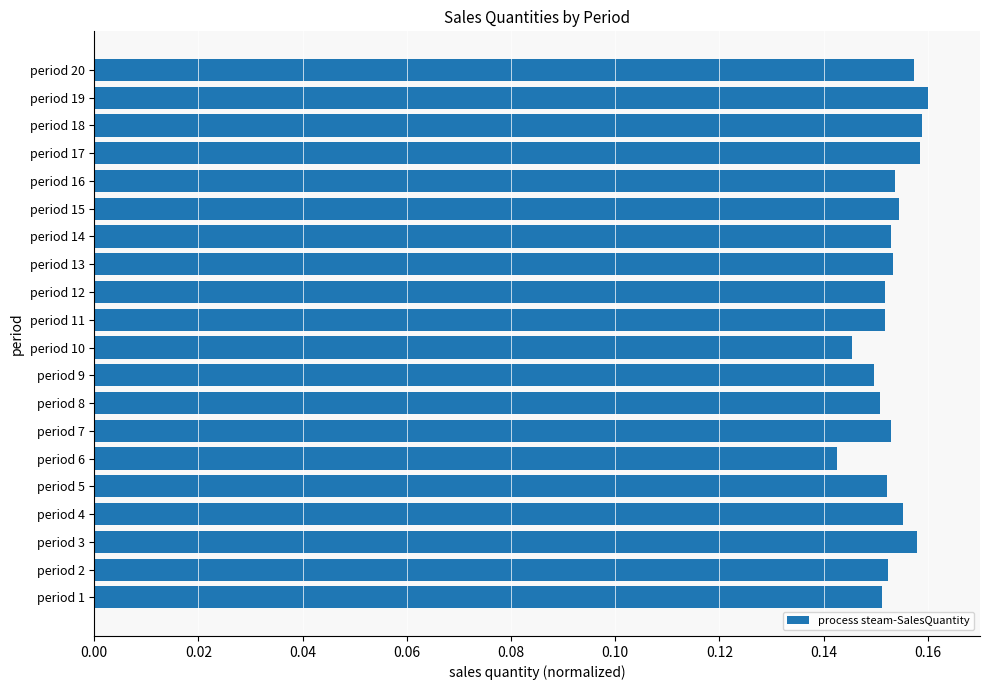

What is the sum of all values?

3.1